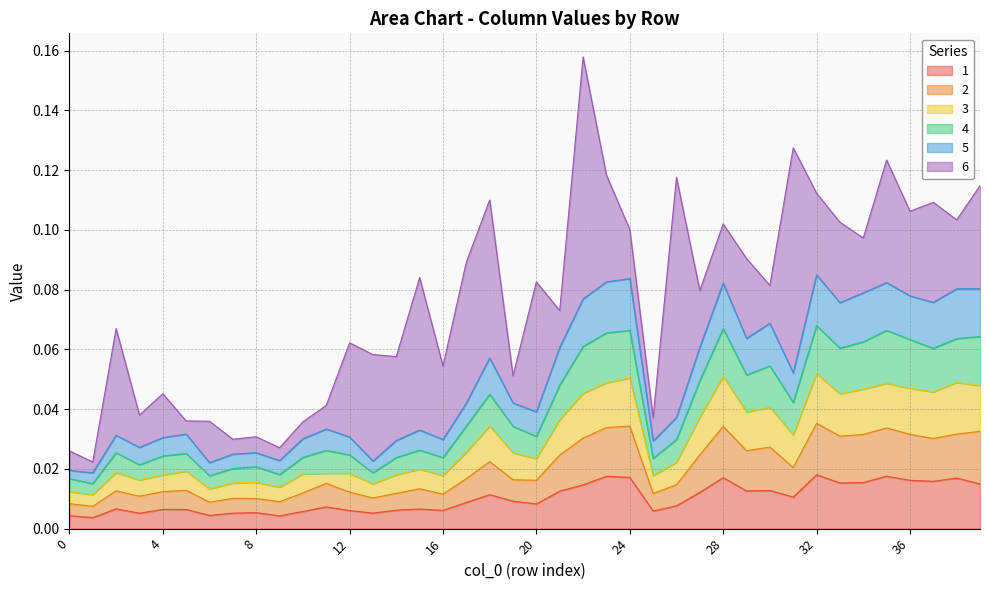

Does the chart display data point markers on the line(s)?

No